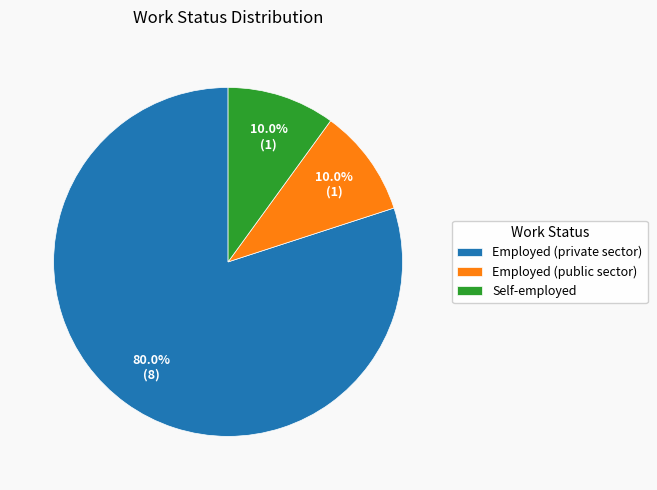

What percentage is NOT represented by Employed (public sector)?

90.0%